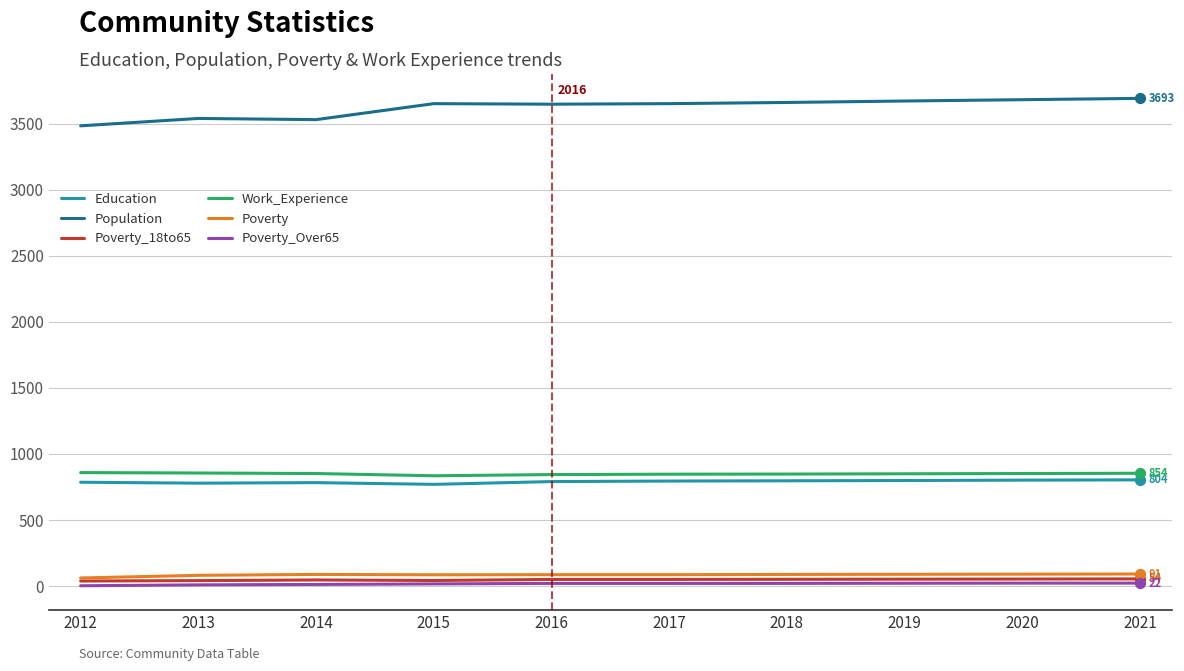

Which series has the largest range (max minus min)?

Population